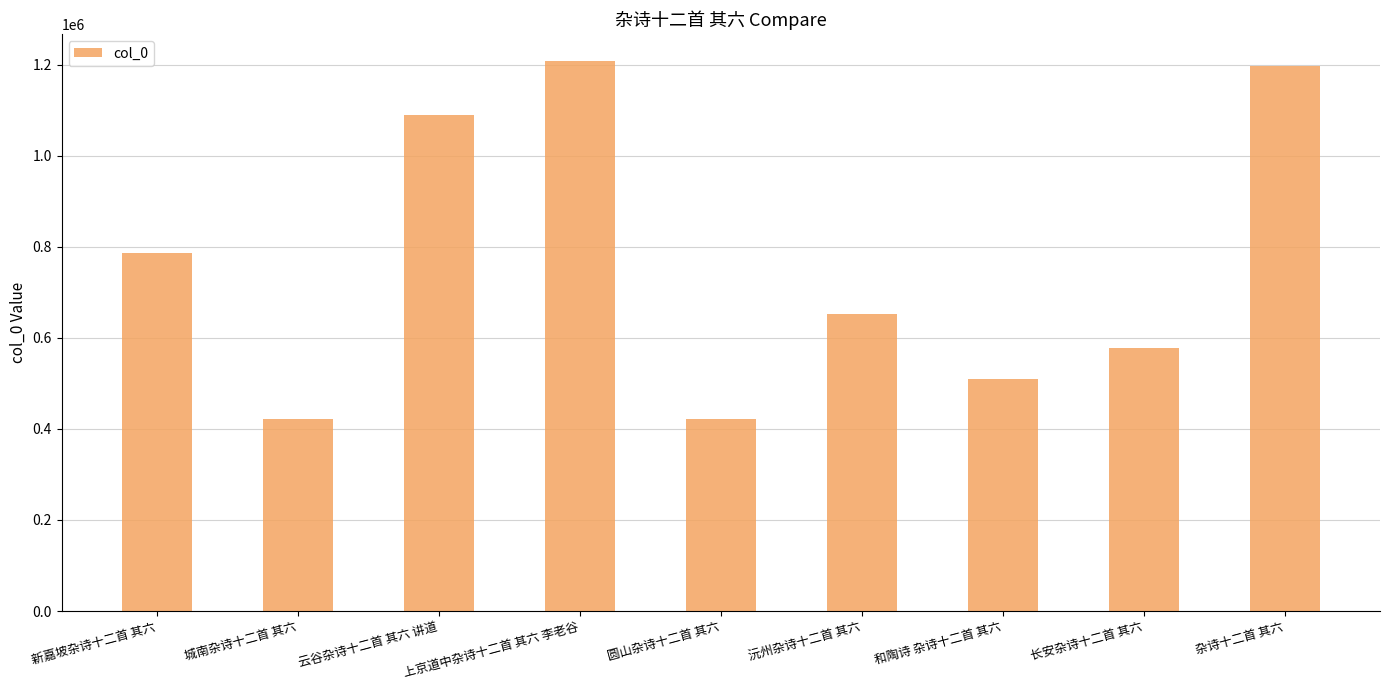

What is the sum of all values?

6859247